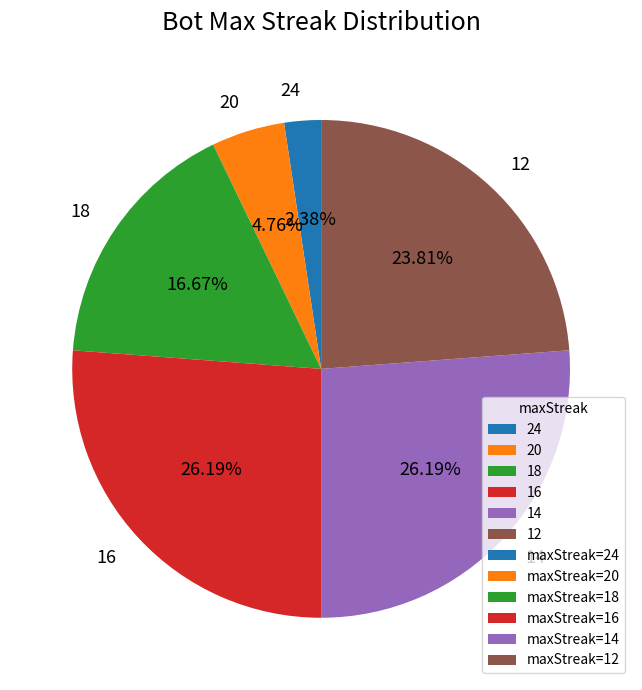

Approximately how many times larger is the value at 14 compared to 20?

5.5